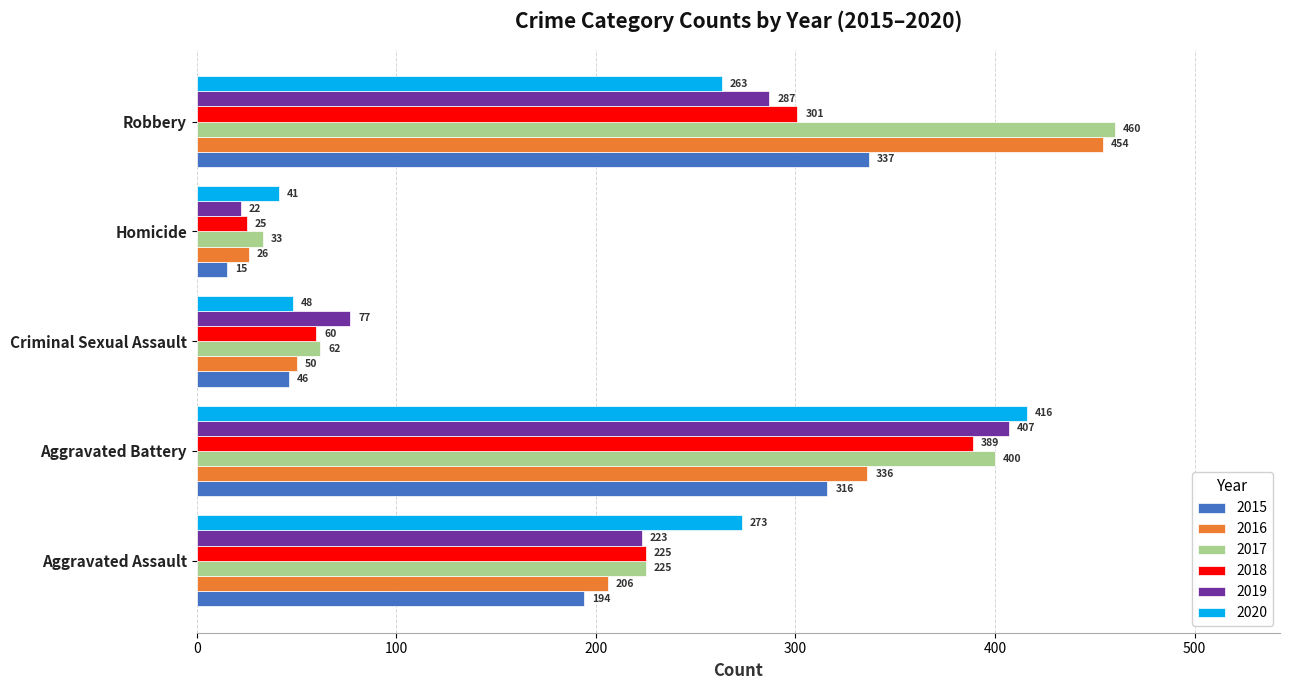

How many data points in 2020 are less than 263?

2